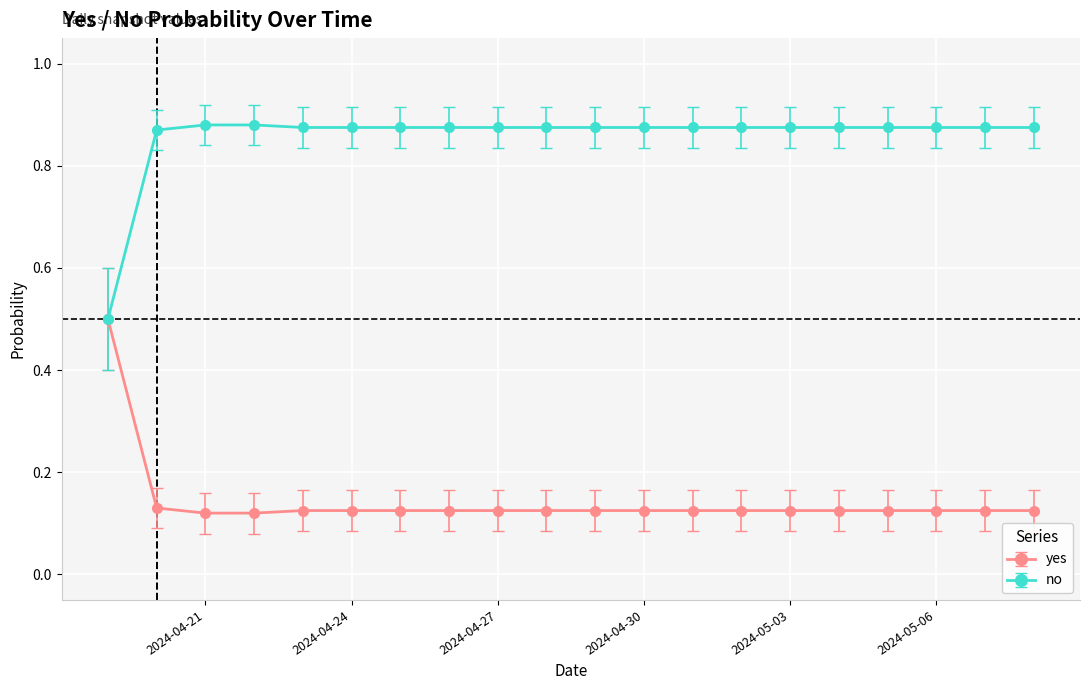

What is the highest value of the yes series?

0.5